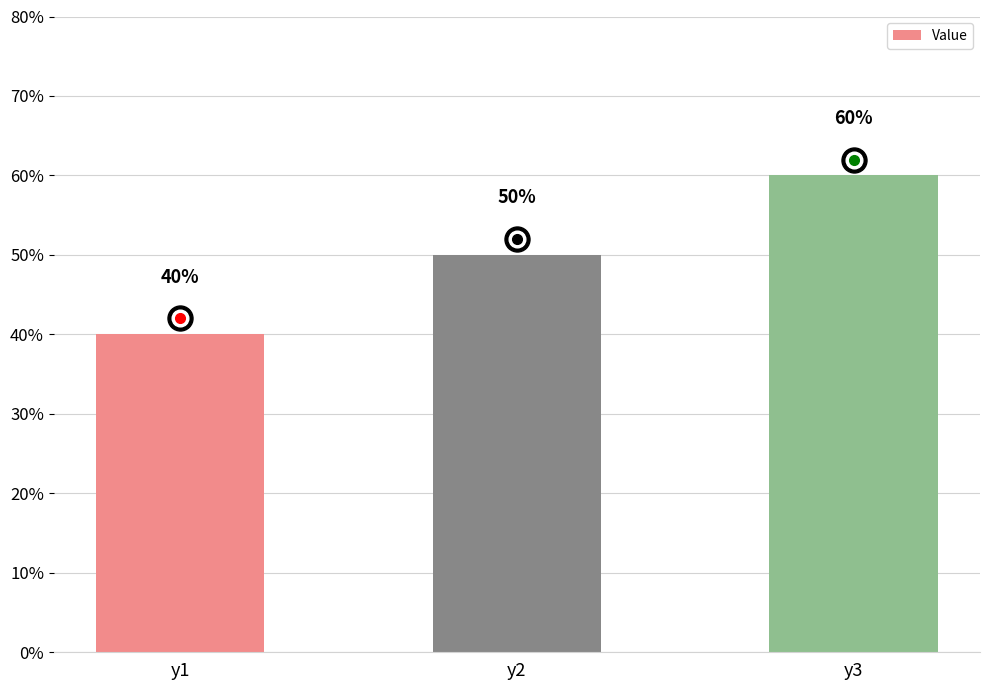

Which category has the lowest value across all series?

y1